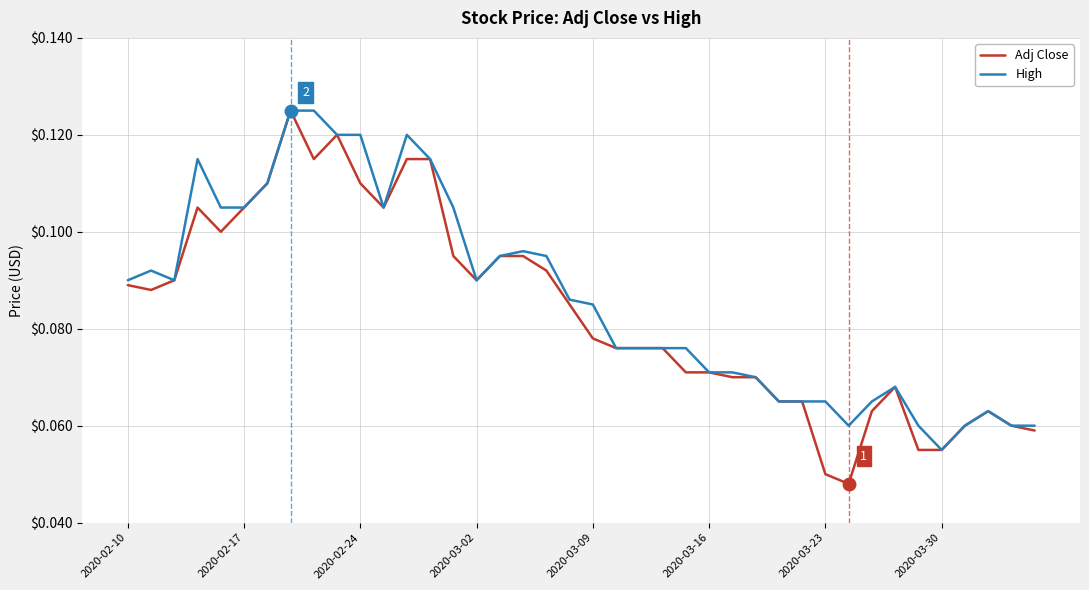

Does the chart have visible grid lines?

Yes